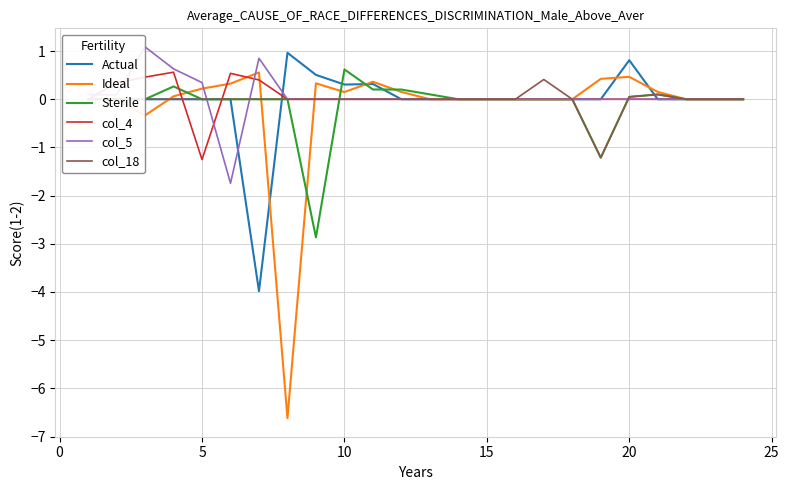

Which series has the largest range (max minus min)?

Ideal